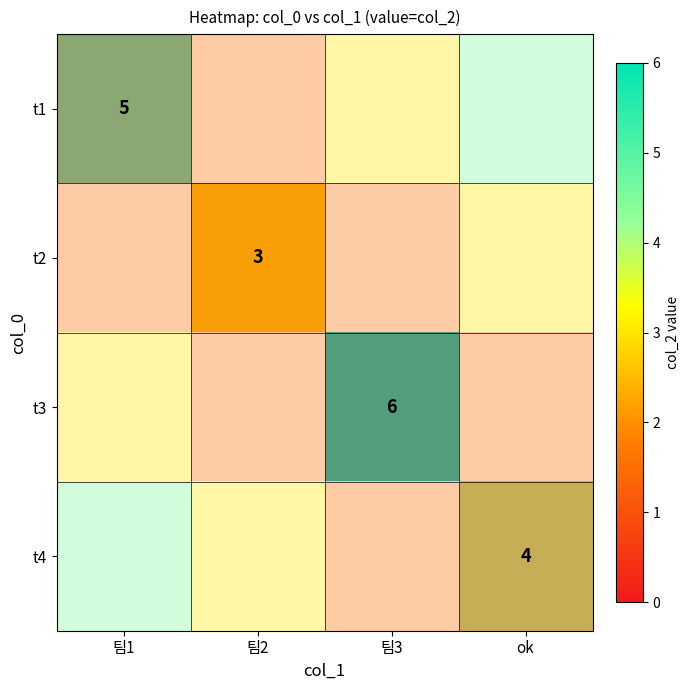

What is the total value across all series at 팀3?

6.0